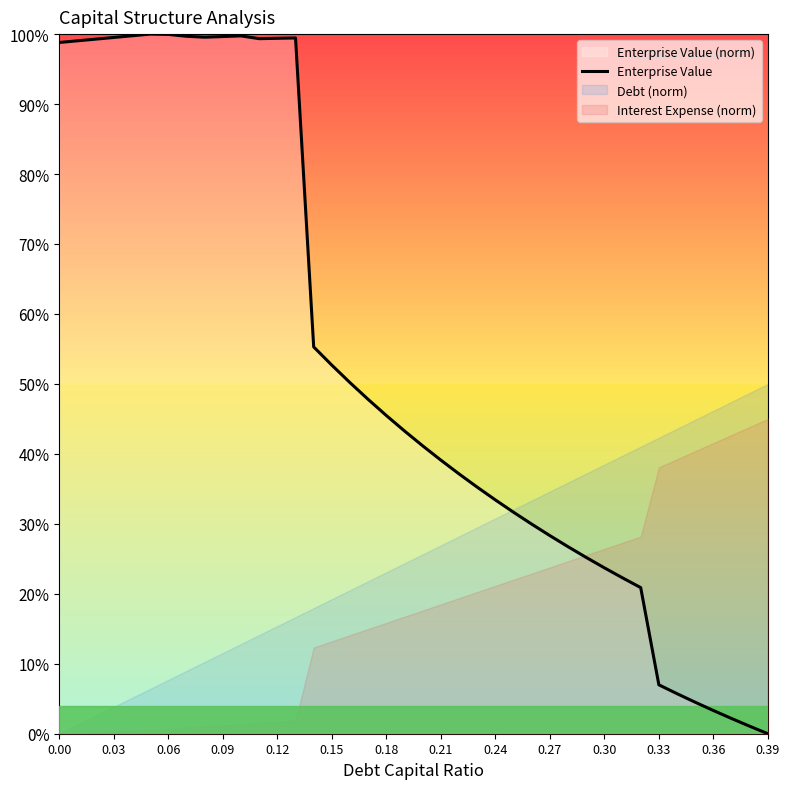

How many data points are above 0?

39